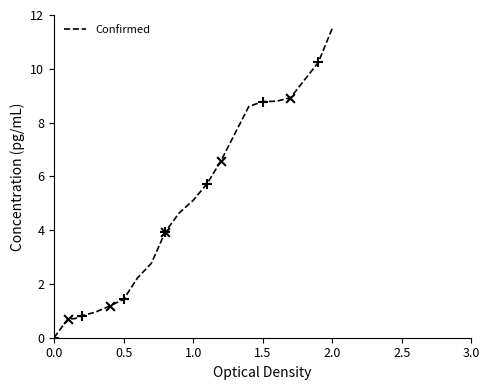

What is the difference between the maximum and minimum values?

11.5